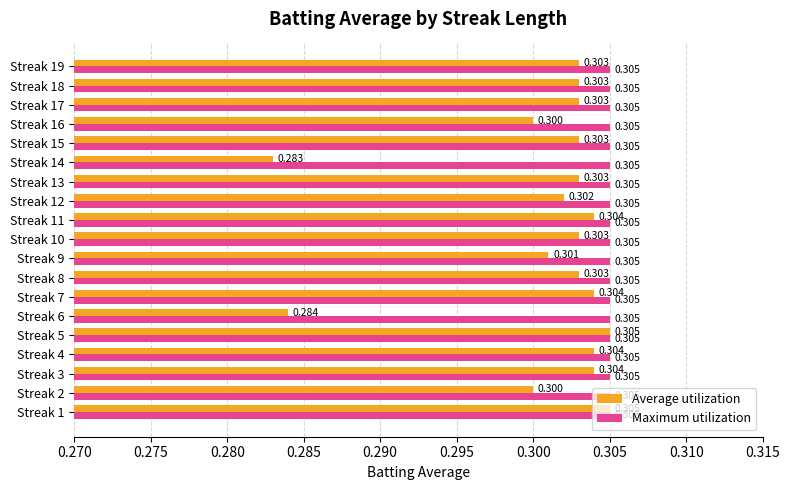

Which series has the largest total across all categories?

Maximum utilization